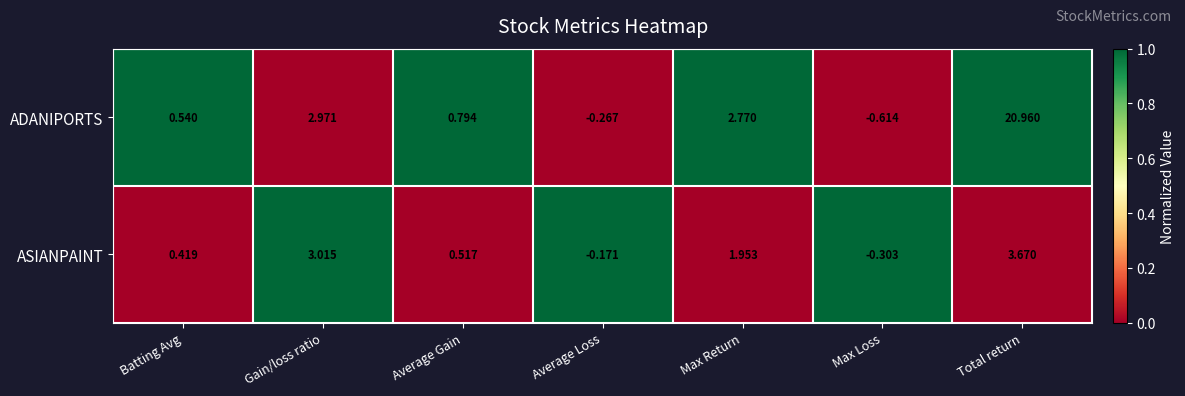

At Average Loss, list the series in order from largest to smallest.

ASIANPAINT, ADANIPORTS